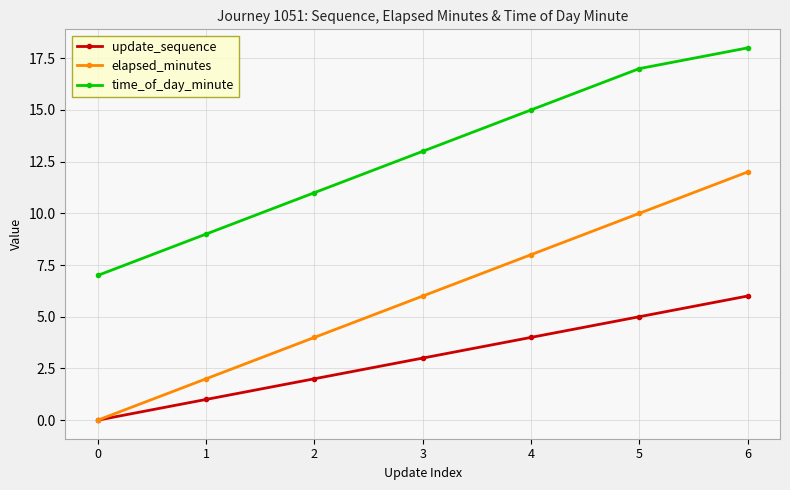

Is it true that elapsed_minutes equals 4 at 2?

True